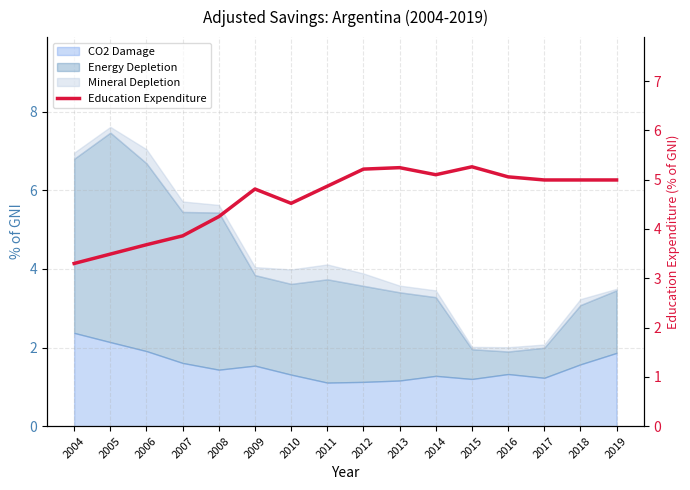

Between 2008 and 2006, which is larger?

2008